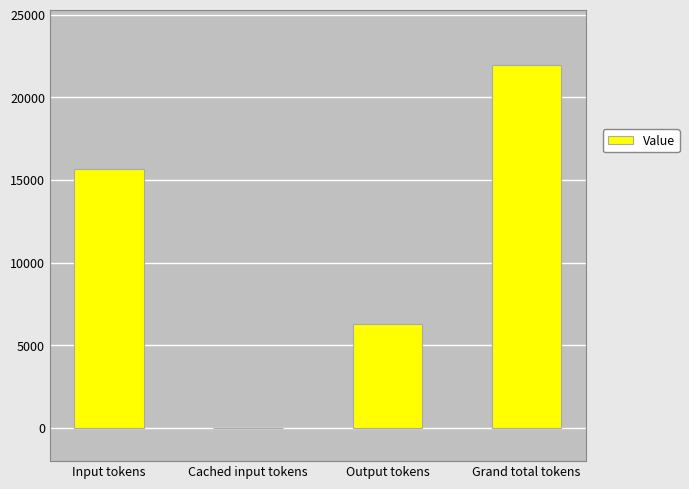

What is the greatest value displayed?

21966